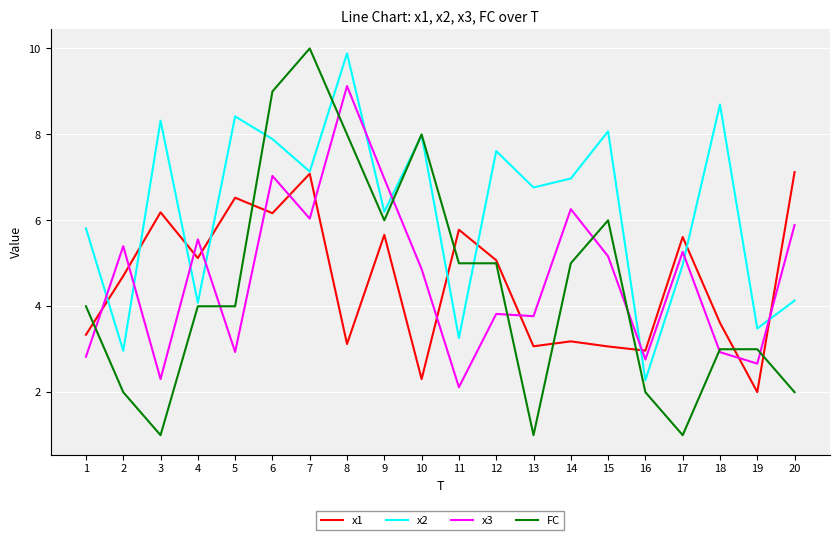

List the series in order of their peak value, lowest first.

x1, x3, x2, FC